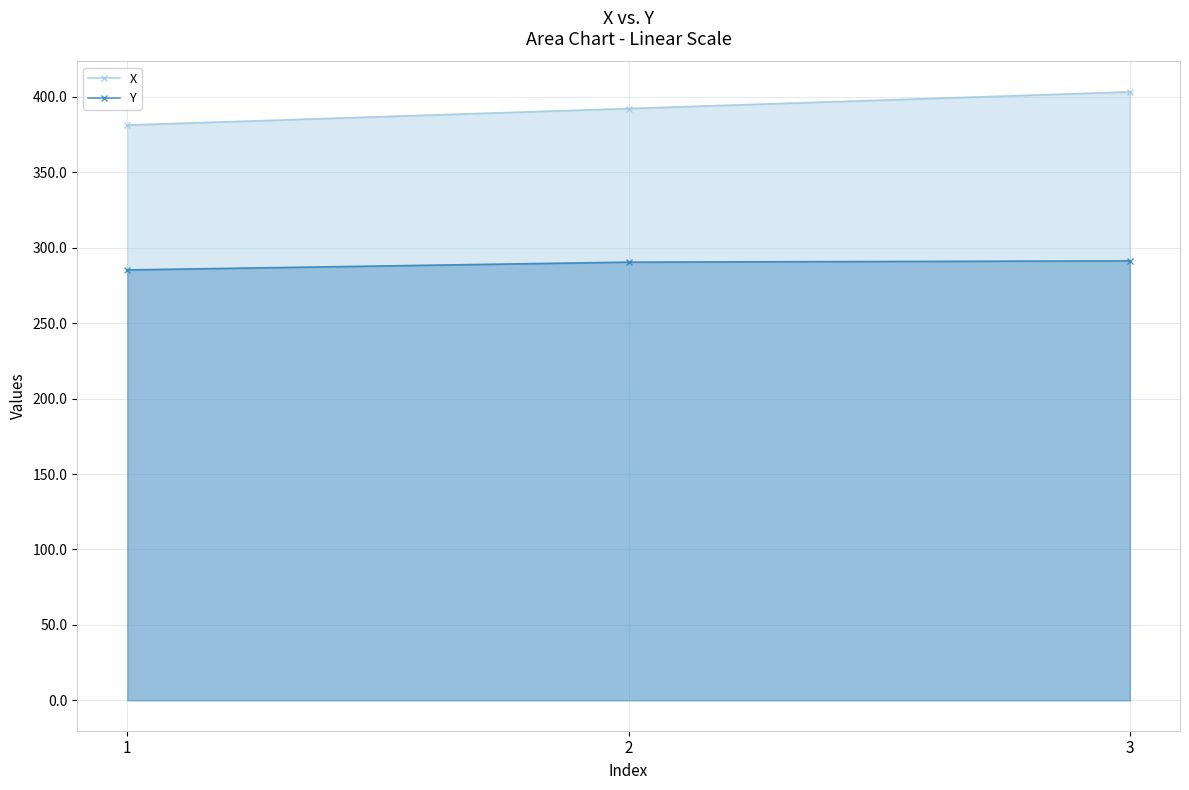

What is the value of the Y point at the 3rd from the left?

291.3